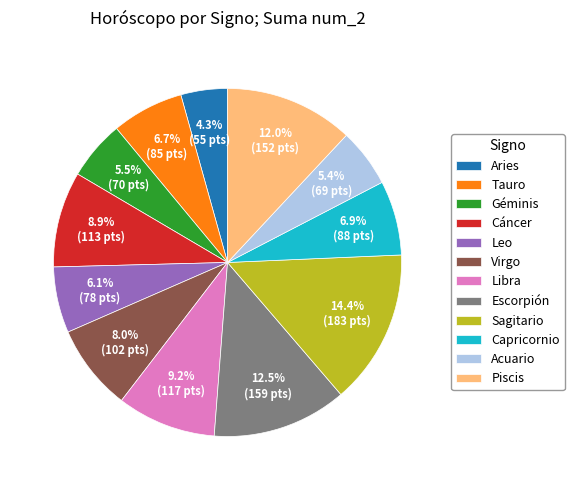

Count the number of slices in the pie.

12